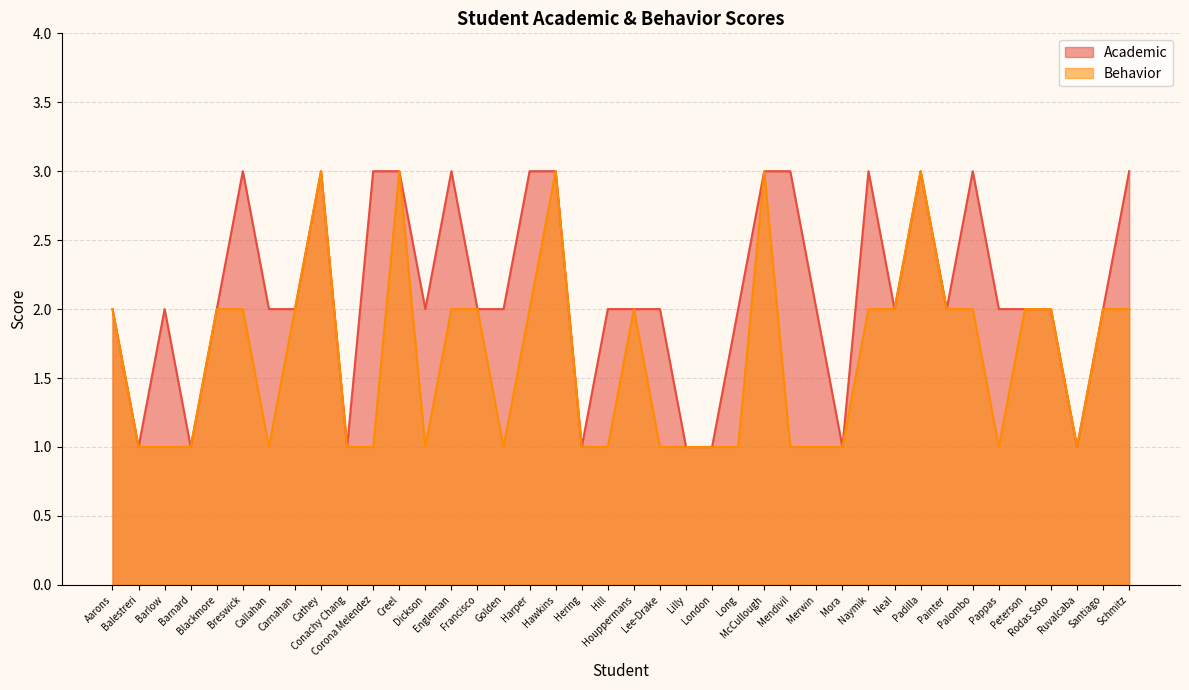

Which category has the lowest value in the Academic series?

Balestreri